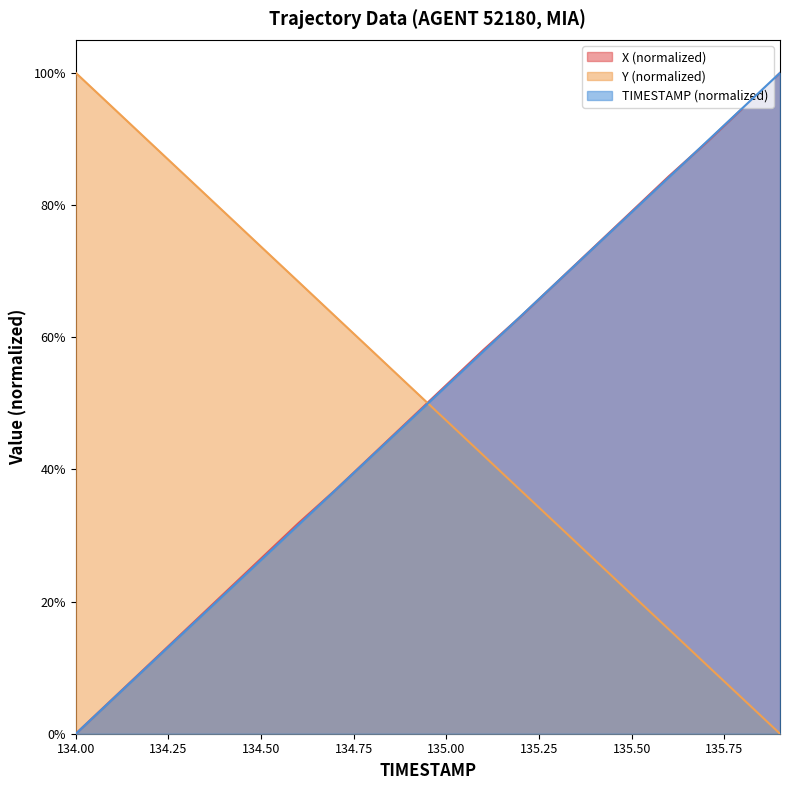

What position from the right is 134.2?

18